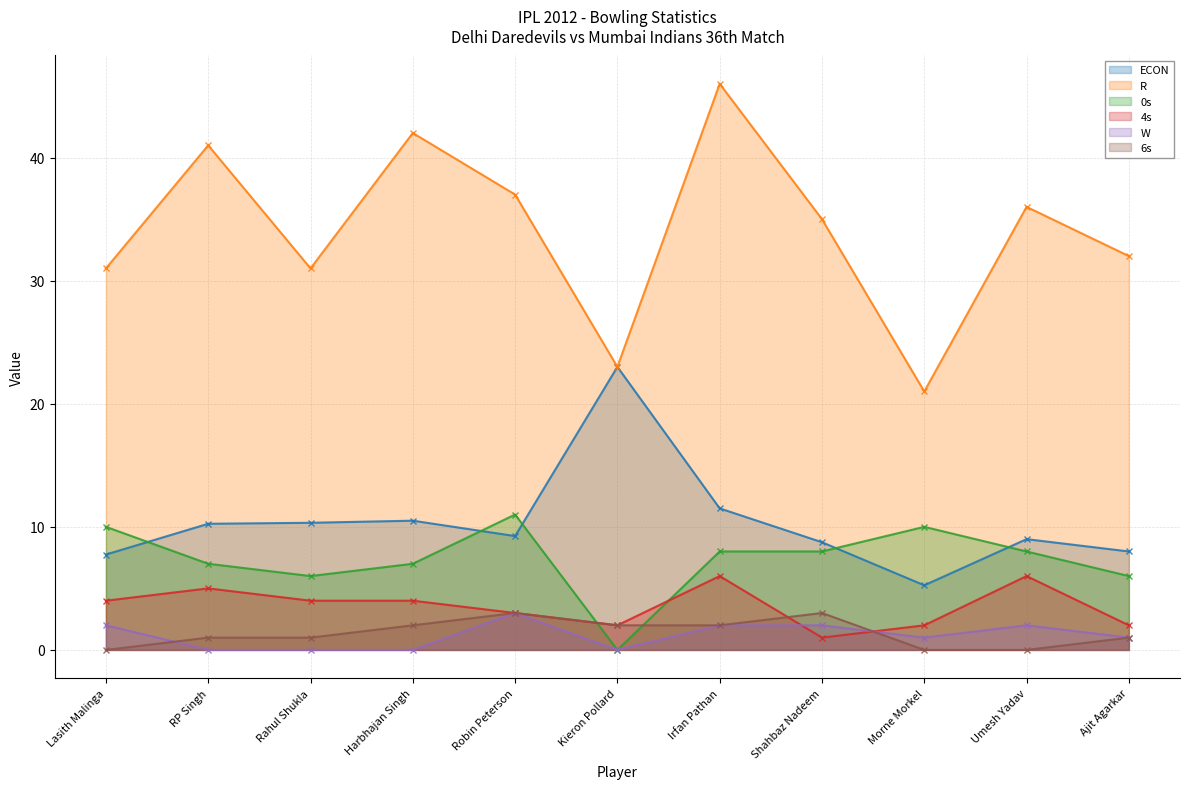

What is the label of the 9th point from the right?

Rahul Shukla